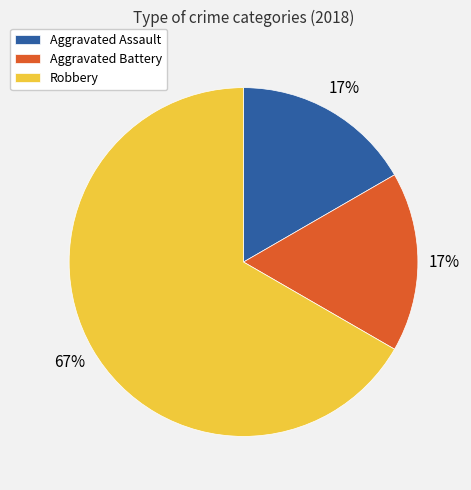

Count the number of slices in the pie.

3